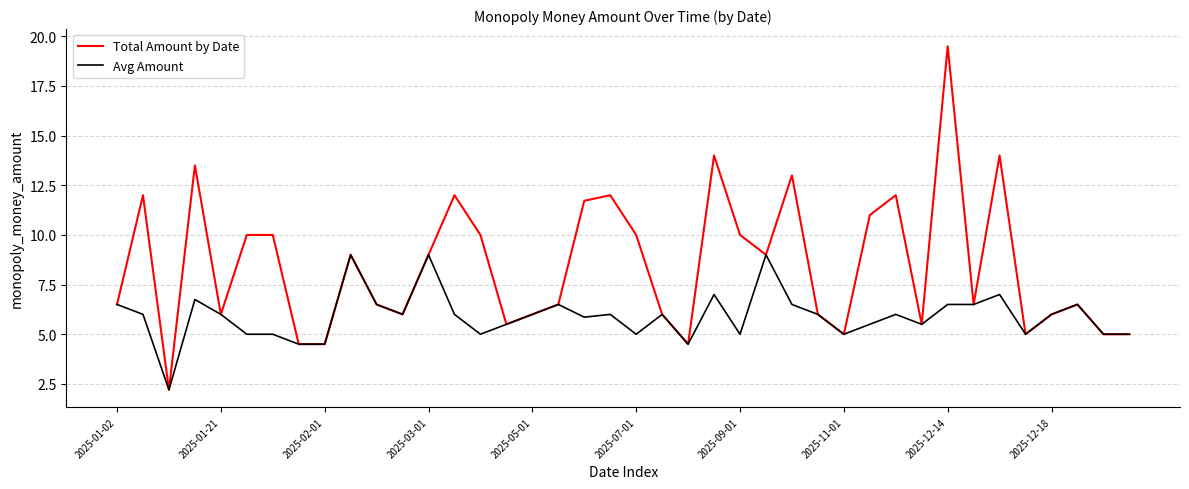

What is the maximum value for Total Amount by Date?

19.5